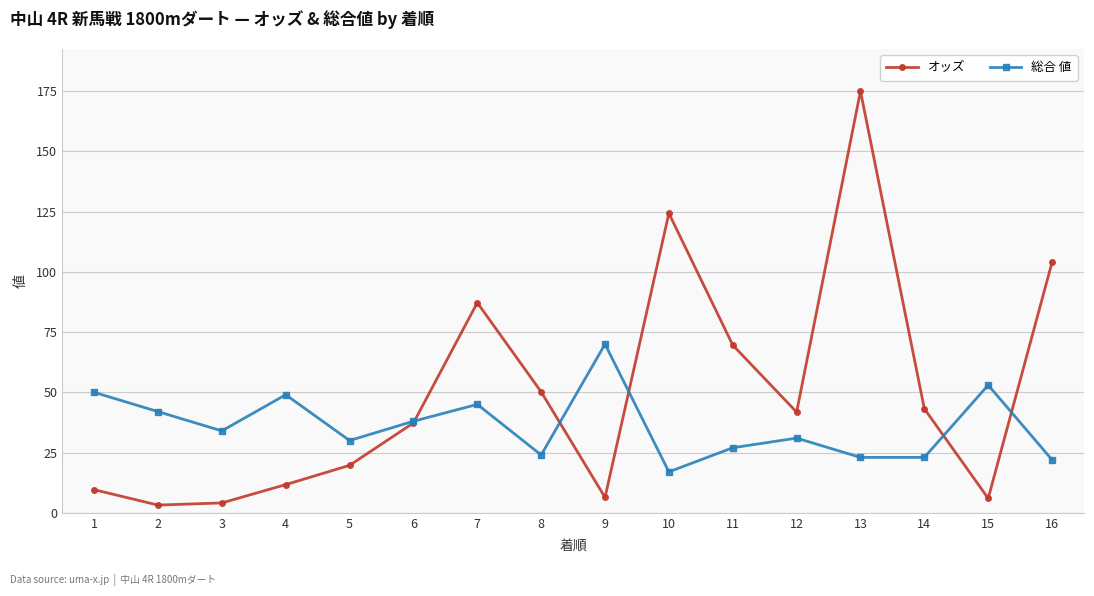

At 8, list the series in order from largest to smallest.

オッズ, 総合 値